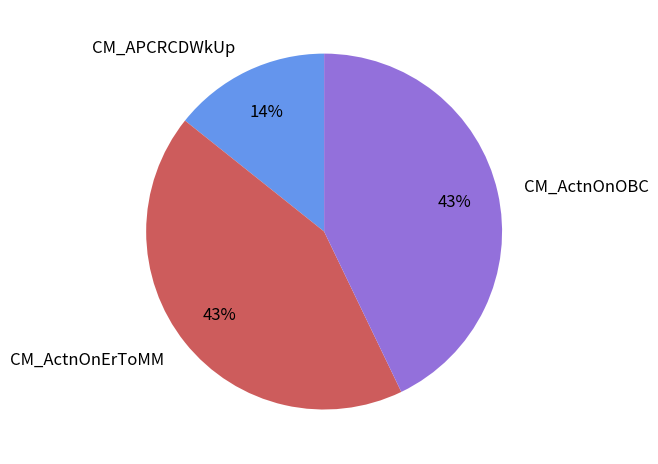

To the nearest percent, what is the average slice percentage?

33%